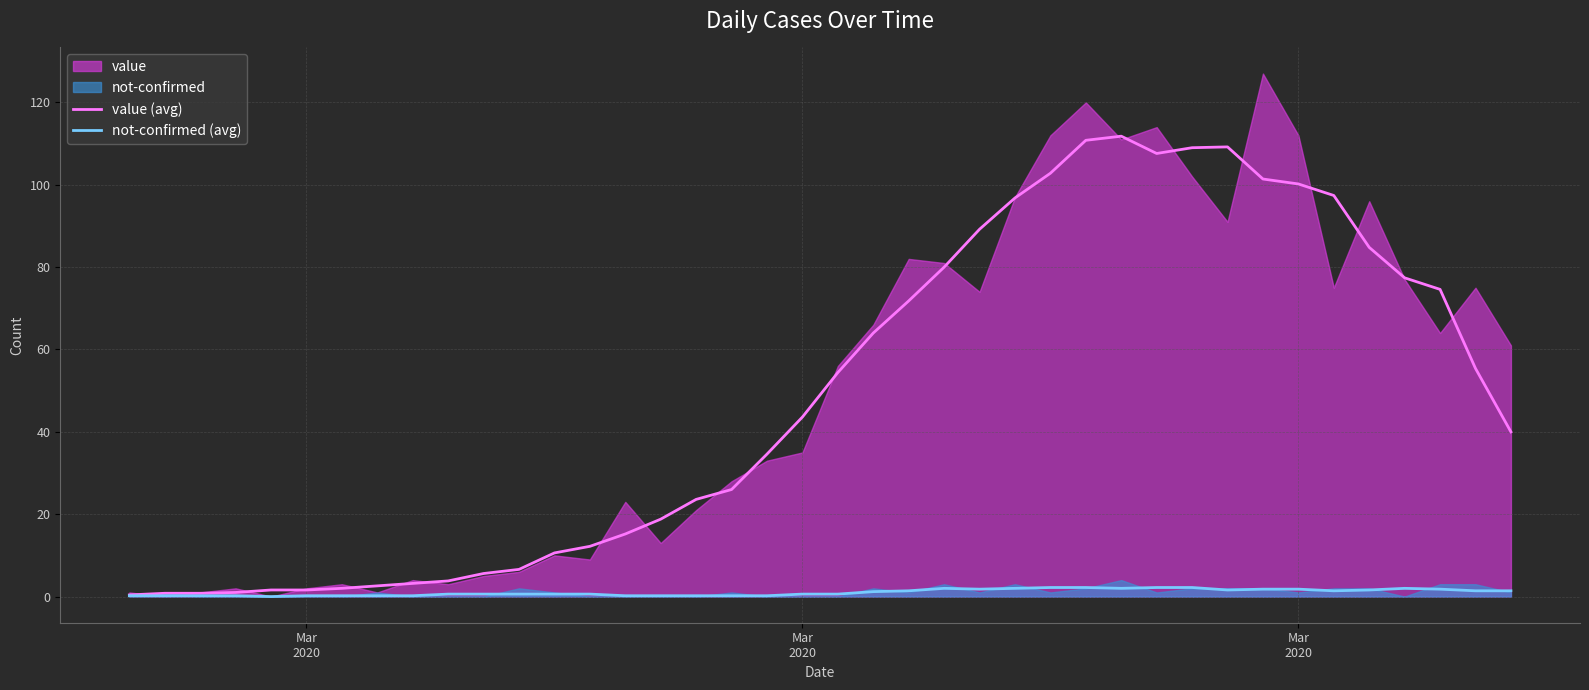

How many data points in value (avg) are above 43?

20